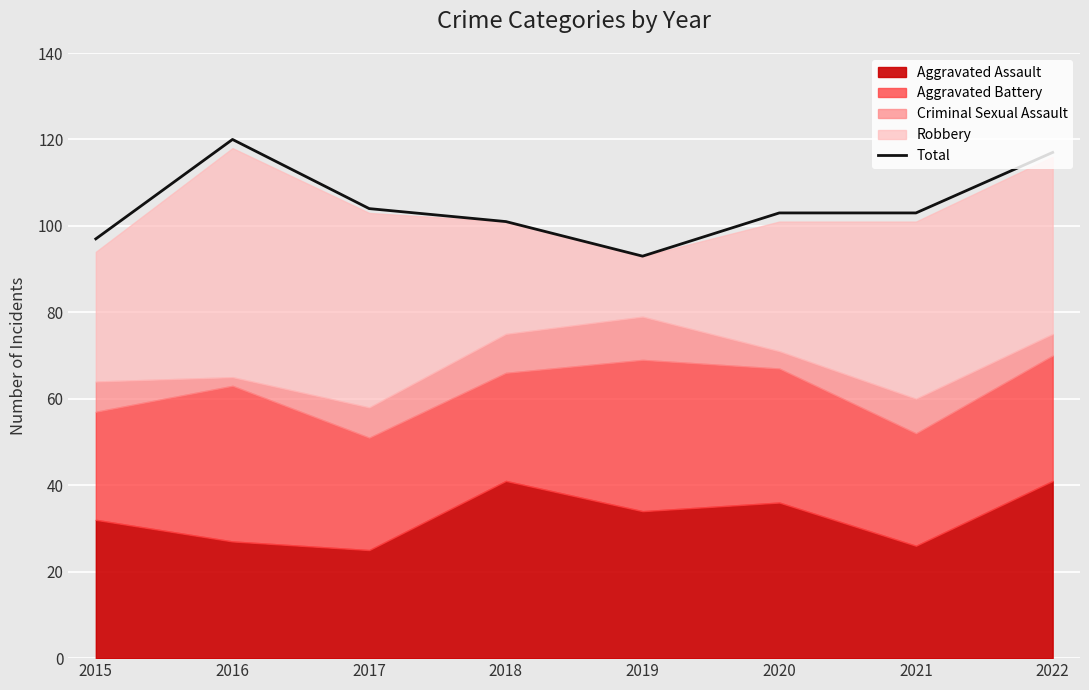

What is the value of the 5th point from the left?

93